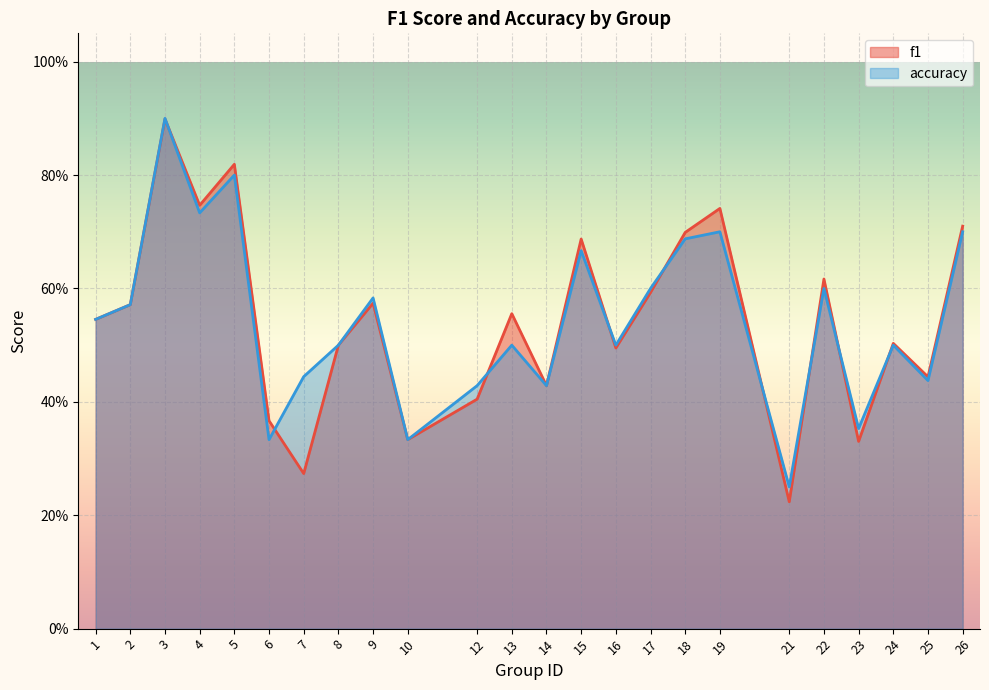

What are all the series names shown in the legend?

f1, accuracy